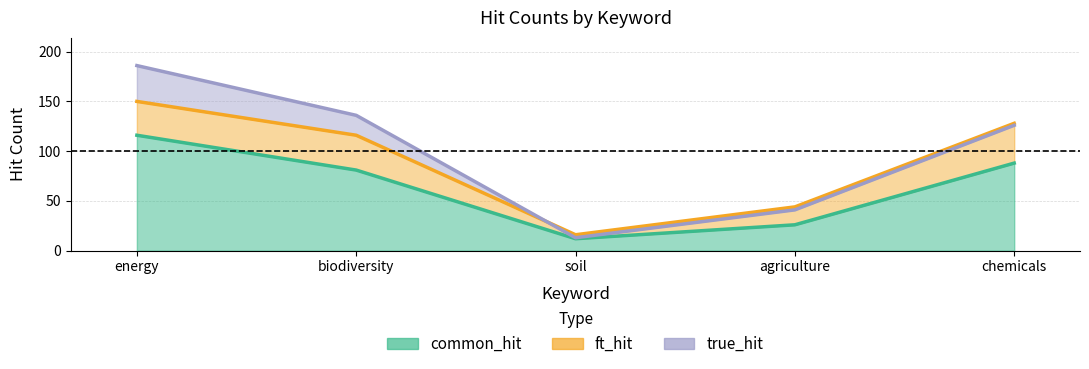

At energy, list the series in order from smallest to largest.

common_hit, ft_hit, true_hit